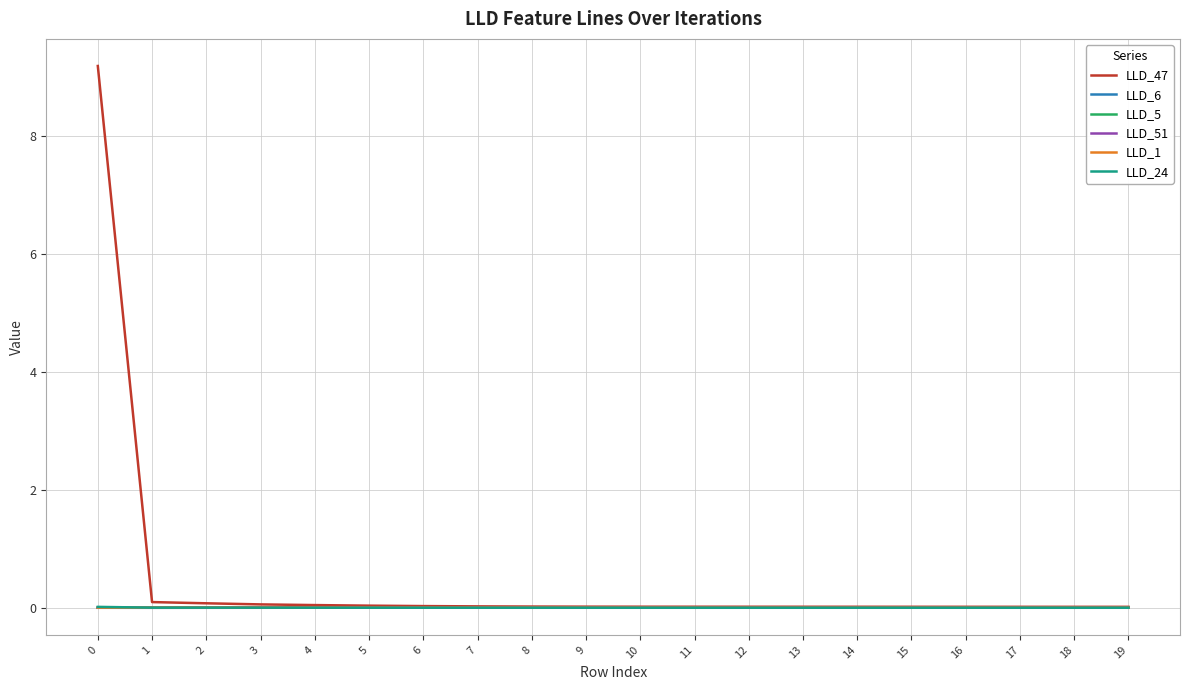

What is the greatest value displayed?

9.2